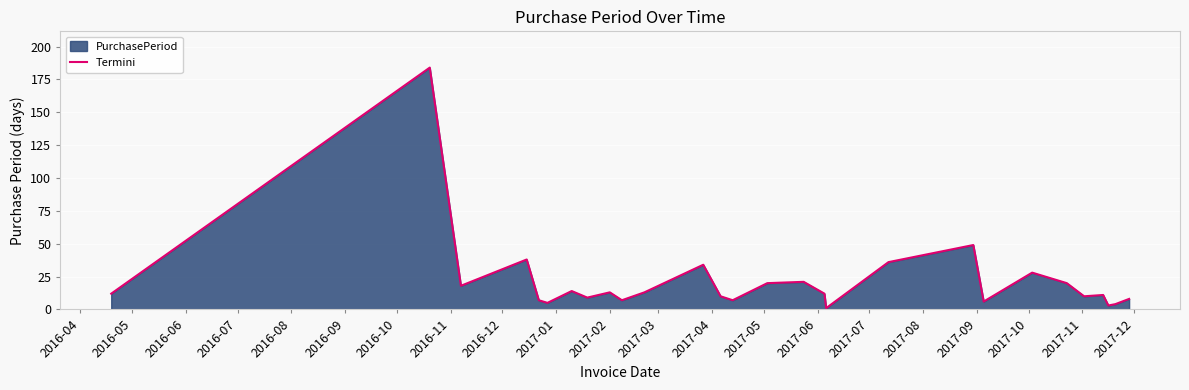

How many interior local valleys (lower than both neighbors) does the data have?

9